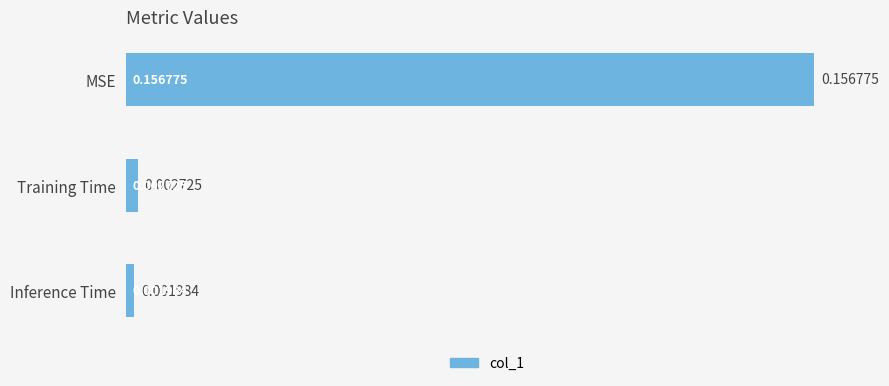

Does the chart contain stacked bars?

No